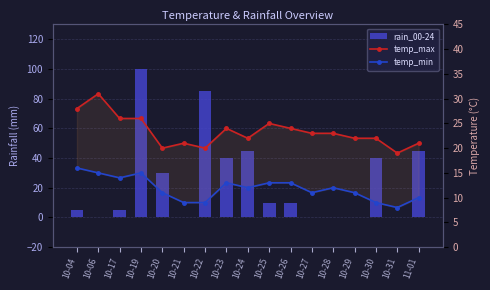

The temp_max series shows 22 at 10-30. True or false?

True